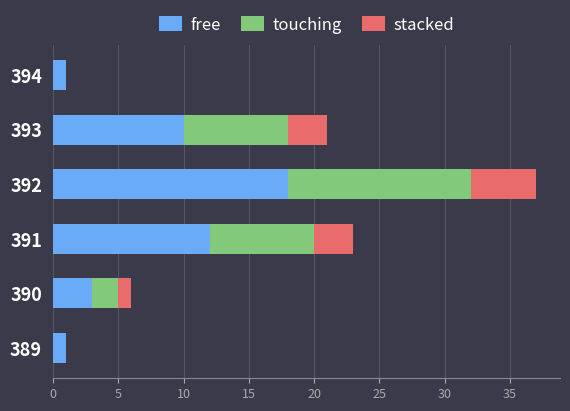

Is it true that free equals 1 at 390?

False